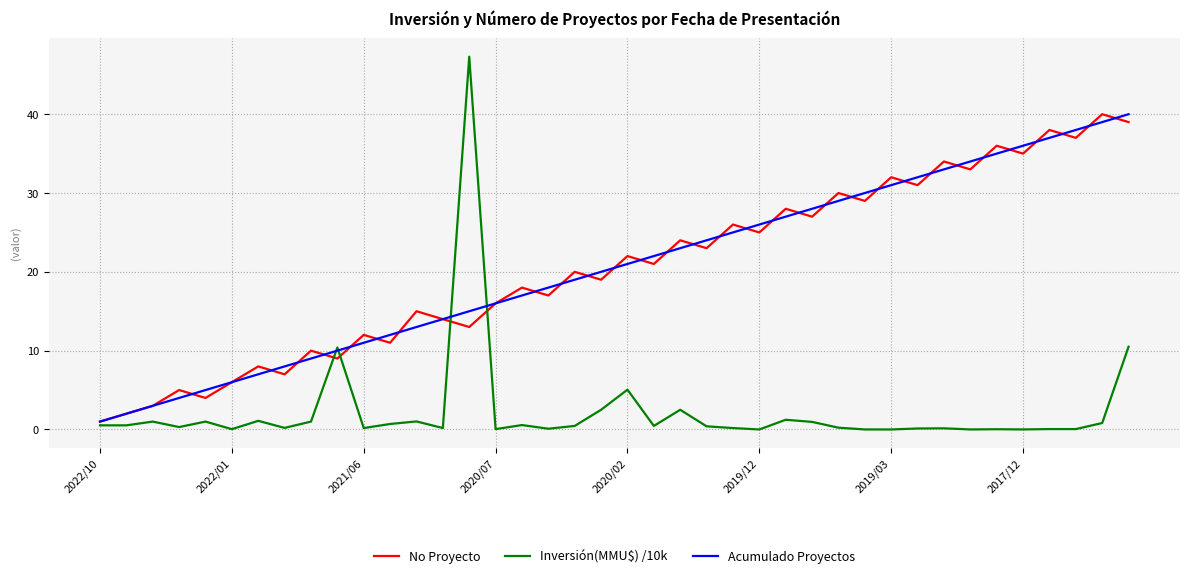

What is the maximum value shown in the chart?

47.3